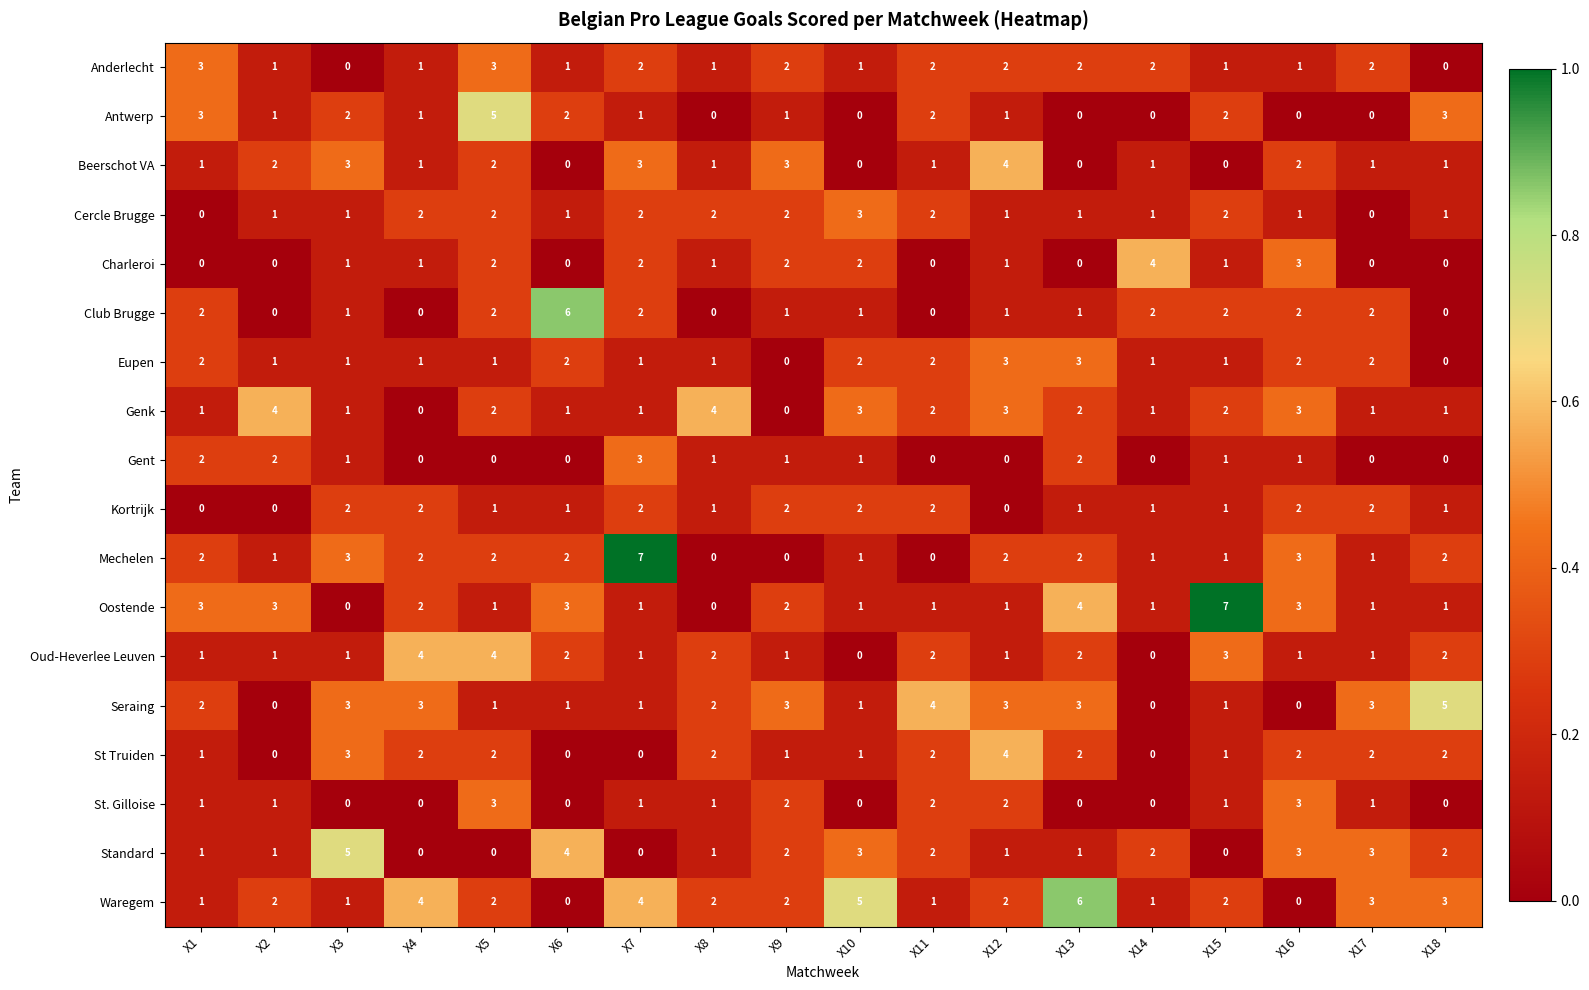

How many Kortrijk values are between 1 and 2?

15